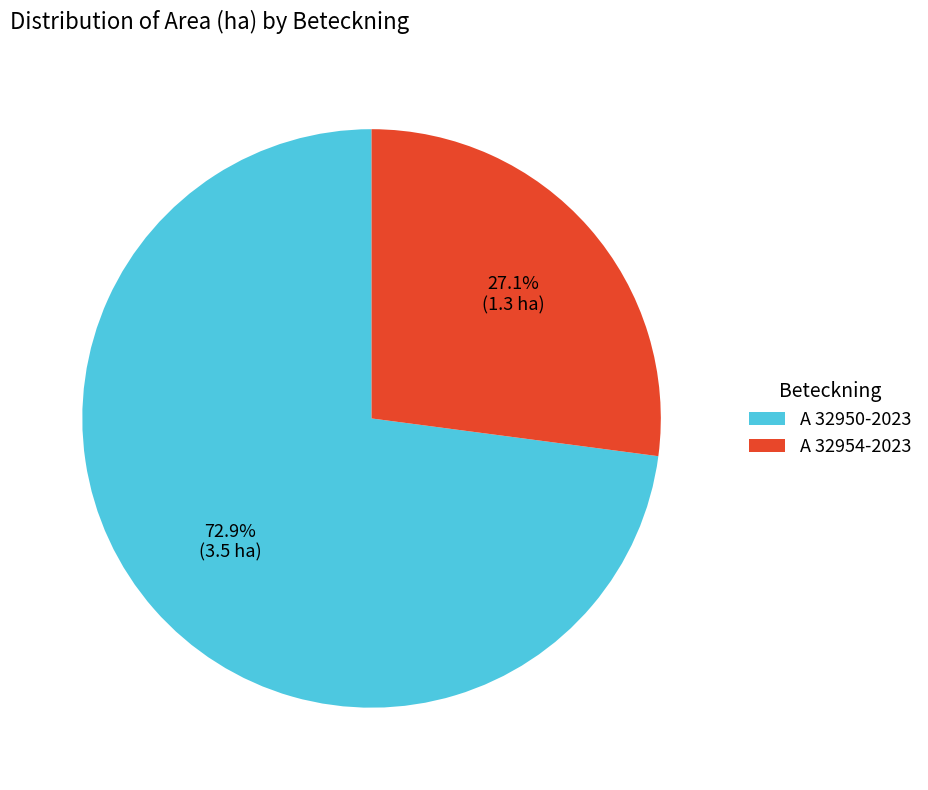

To the nearest percent, what percentage of the pie is A 32954-2023?

27%